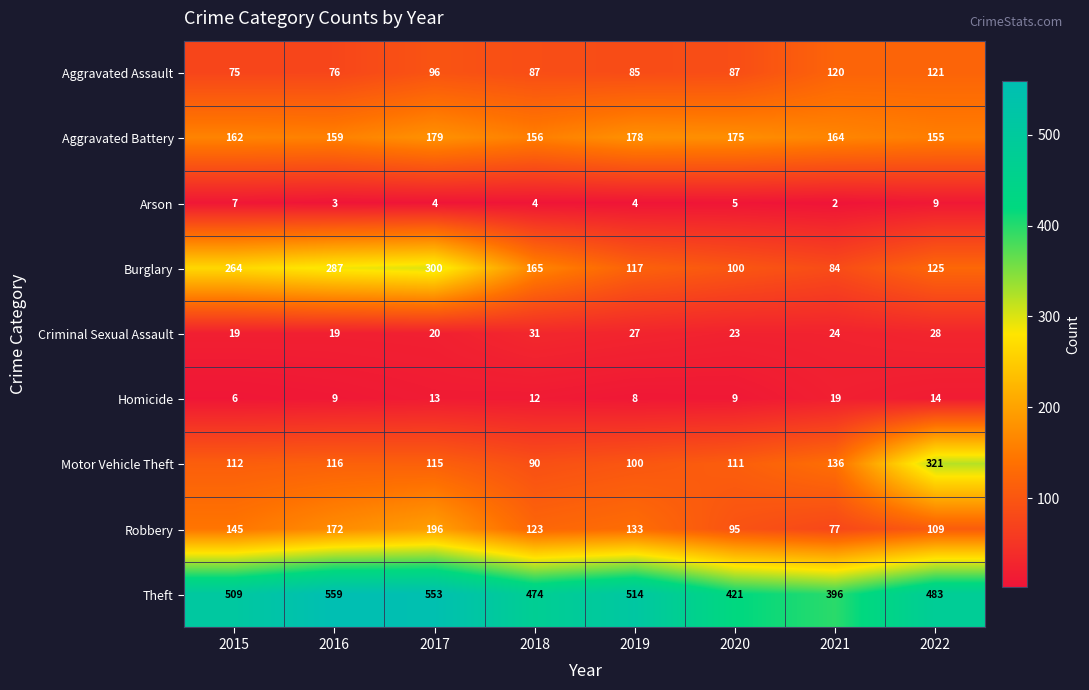

The value of Theft at 2018 is 474. True or false?

True